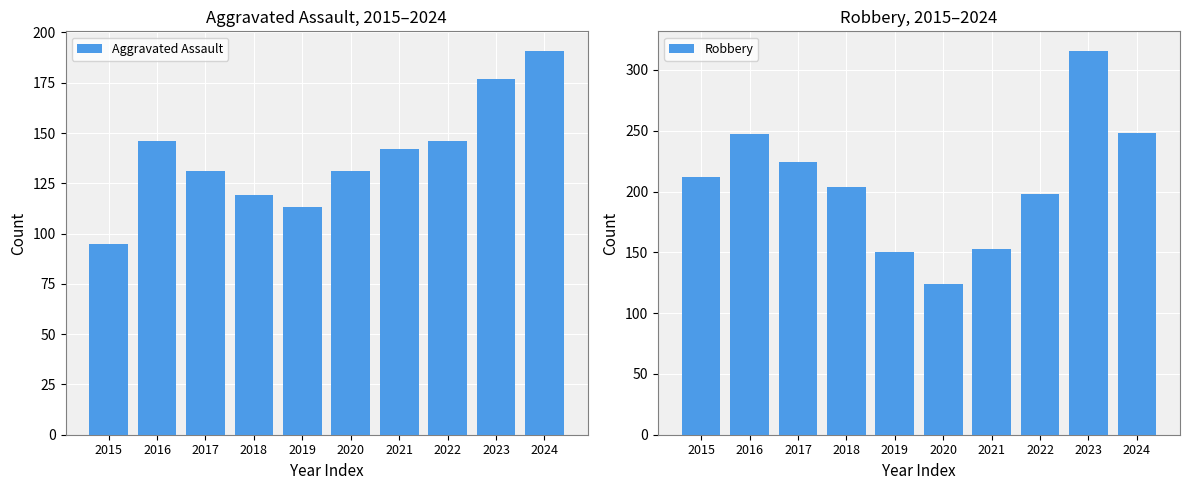

Between 2017 and 2023, which is larger?

2023